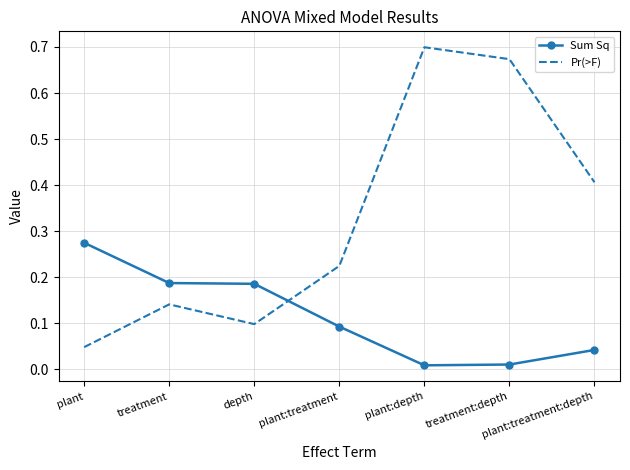

What position from the right is plant?

7